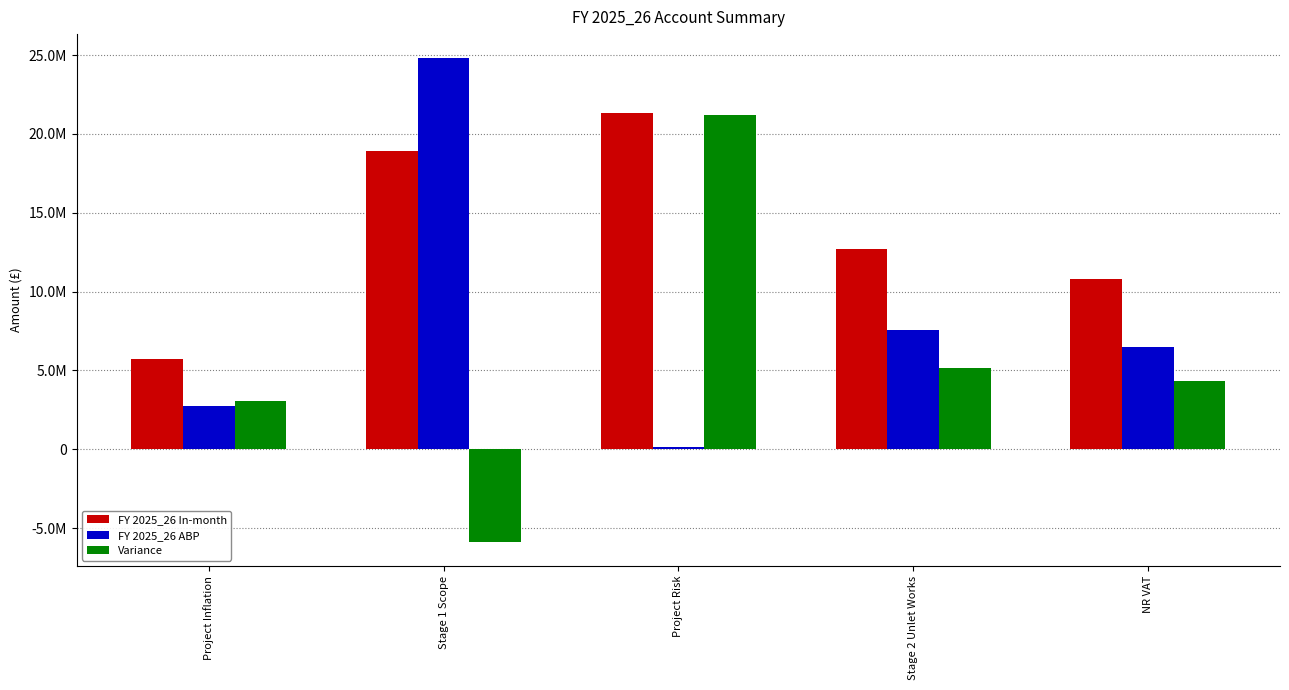

What are all the series names shown in the legend?

FY 2025_26 In-month, FY 2025_26 ABP, Variance